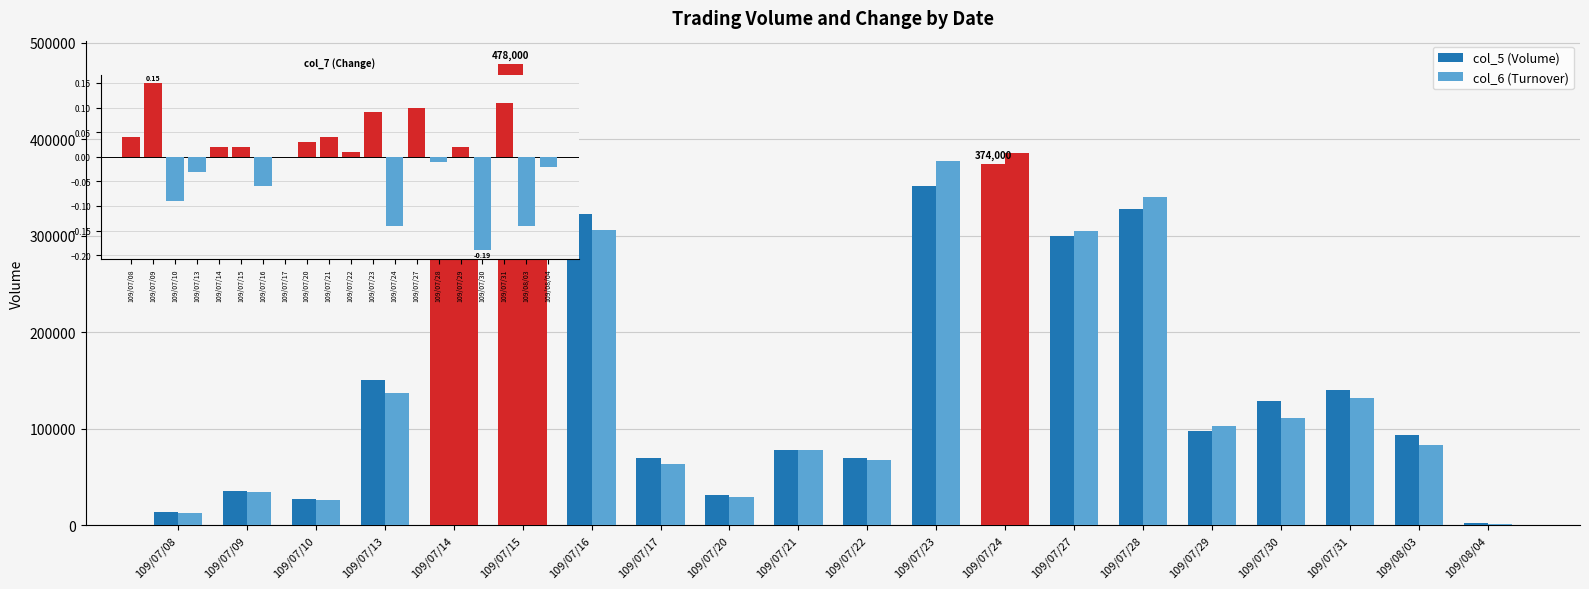

What position from the left is 109/08/03?

19